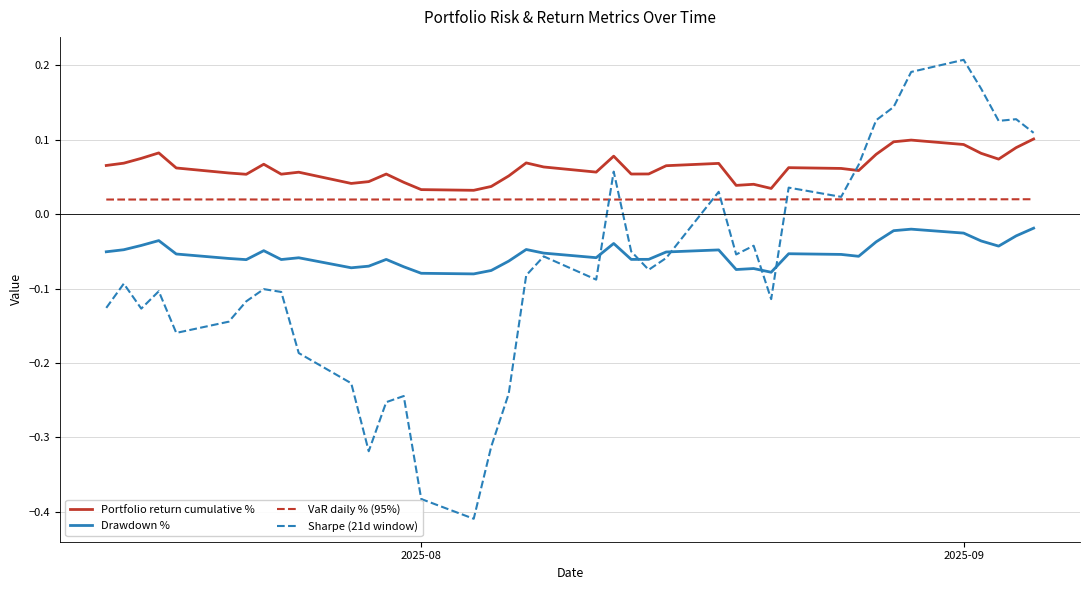

After their last crossing, which series has the higher values: Drawdown % or Sharpe (21d window)?

Sharpe (21d window)